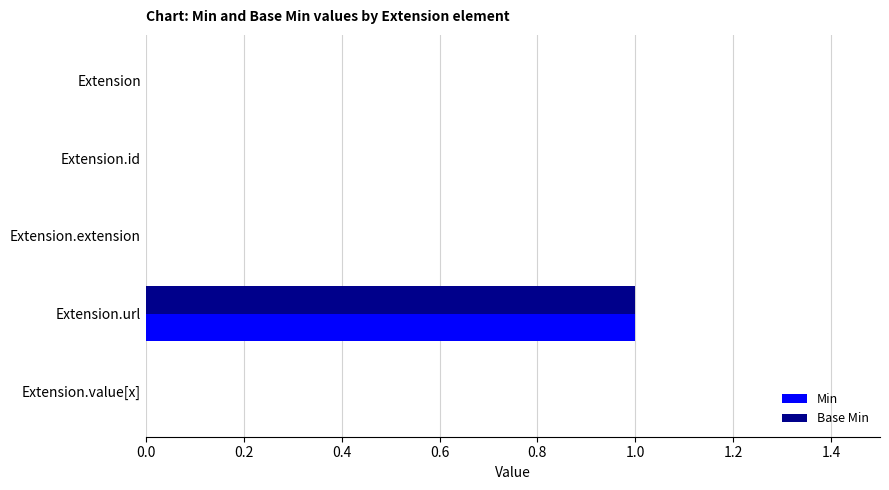

Is it true that Base Min equals 0 at Extension?

True